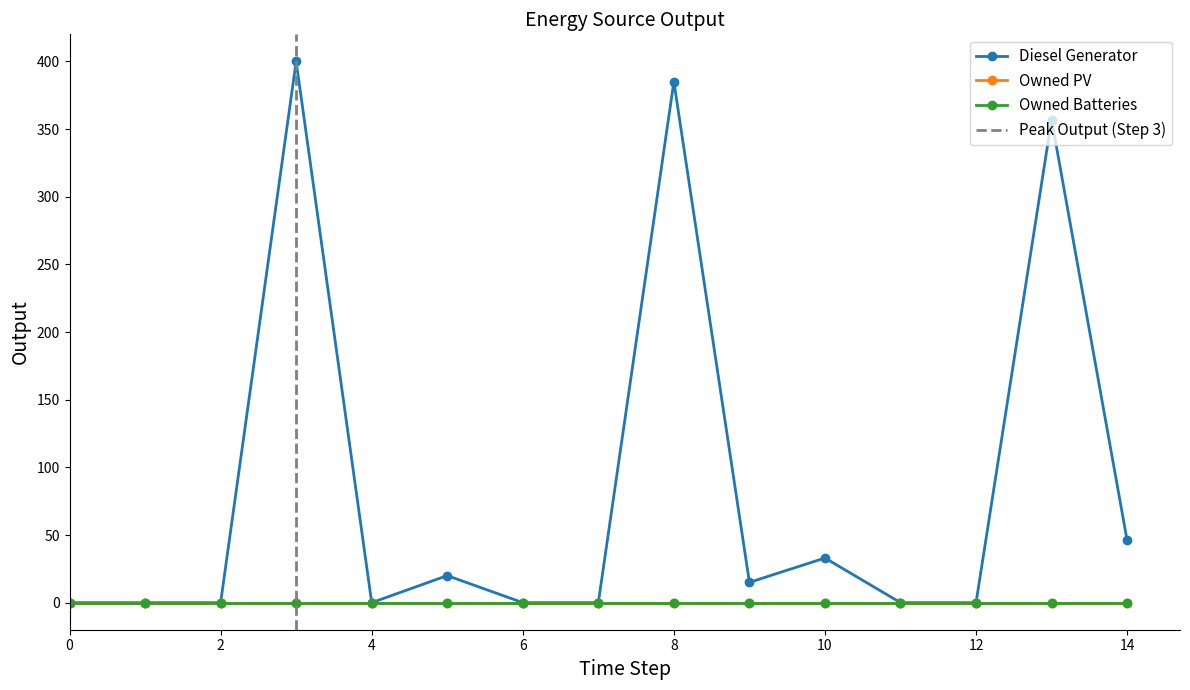

At which label does Diesel Generator reach its peak?

3